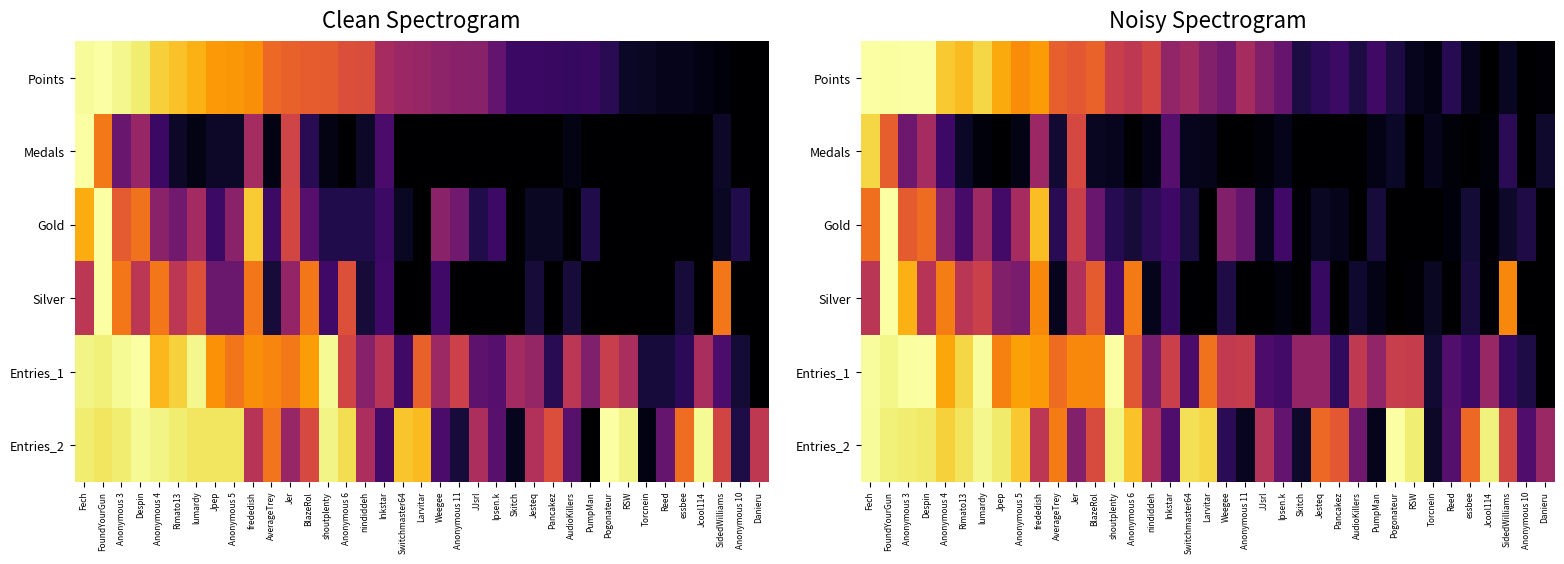

List the series in order of their peak value, lowest first.

Medals, Points, Gold, Silver, Entries_1, Entries_2